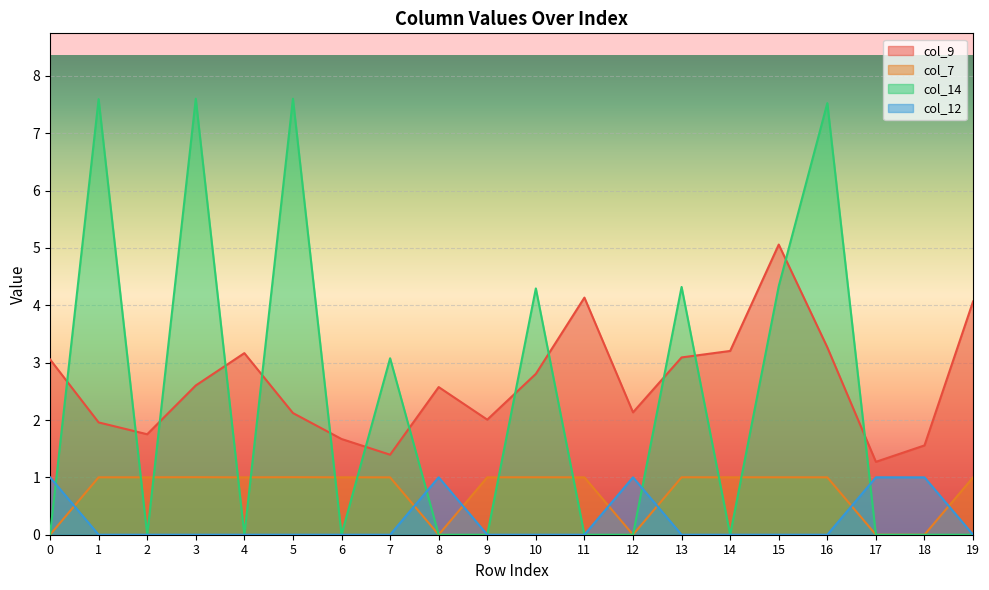

True or false: col_7 has more than 2 interior local peaks.

True